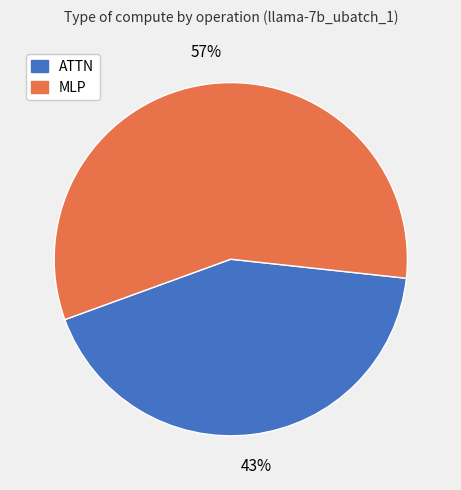

To the nearest percent, what is the average slice percentage?

50%